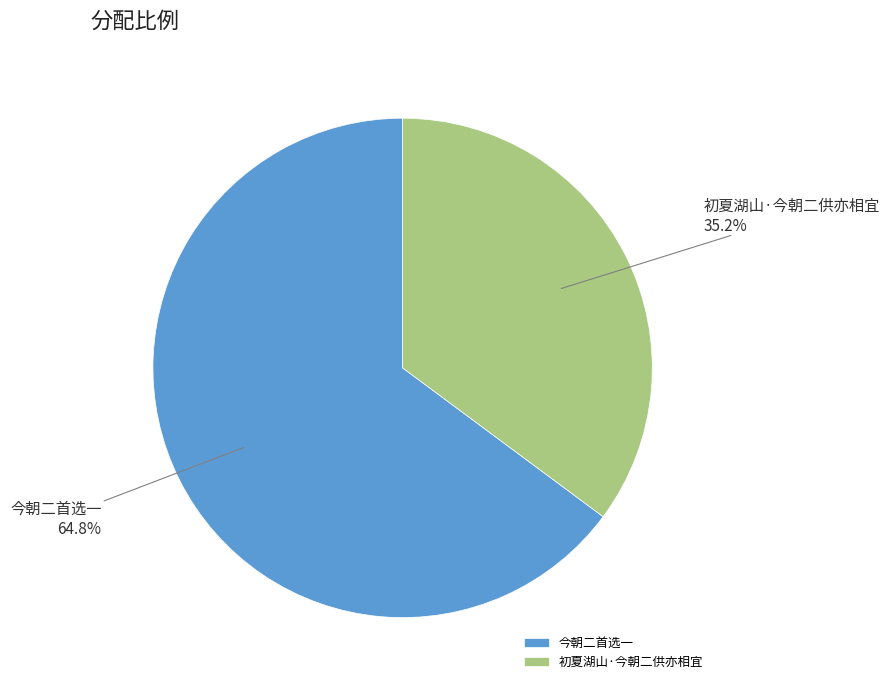

Approximately how many times larger is the value at 今朝二首选一 compared to 初夏湖山·今朝二供亦相宜?

1.8